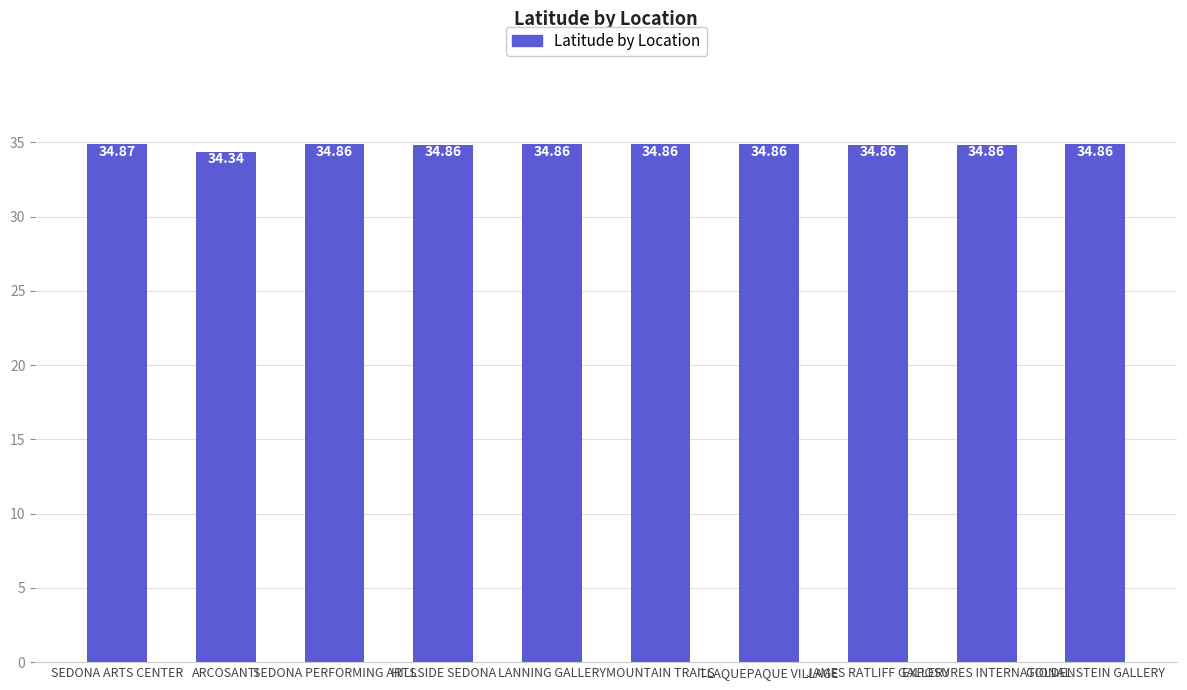

The value at HILLSIDE SEDONA is 9.9. True or false?

False